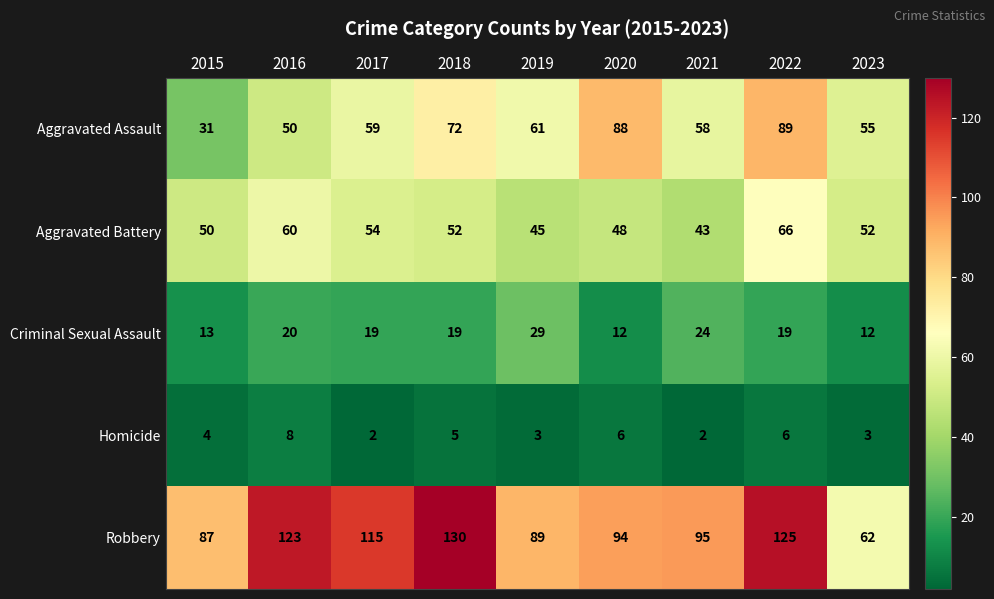

Between 2017 and 2021, which series saw the biggest shift?

Robbery